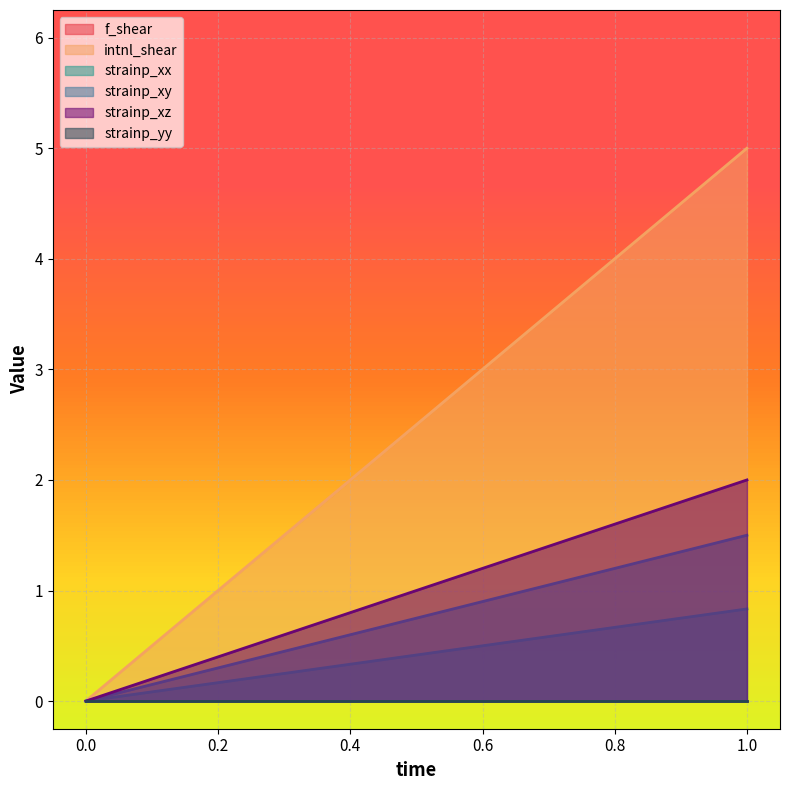

What are all the series names shown in the legend?

f_shear, intnl_shear, strainp_xx, strainp_xy, strainp_xz, strainp_yy